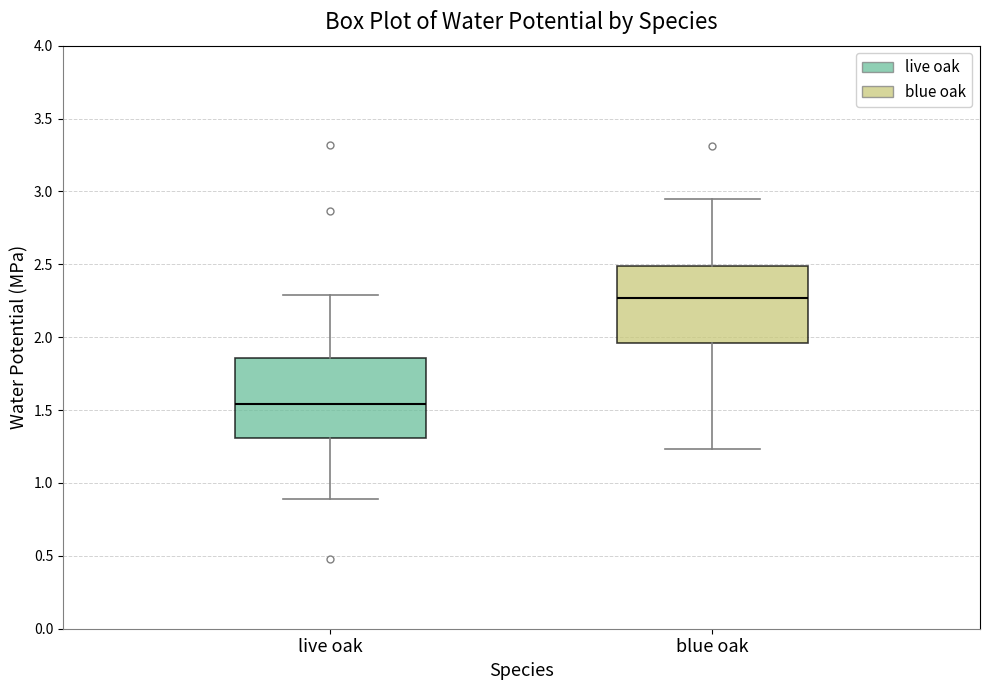

Reading left to right, read every box against the y-axis: the position of its median line, the range the box covers, and the ends of its whiskers. The values are not printed on the chart, so give them approximately, as read against the axis.

live oak: median 1.55, box 1.30 to 1.85, whiskers 0.90 to 2.30
blue oak: median 2.25, box 1.95 to 2.50, whiskers 1.25 to 2.95